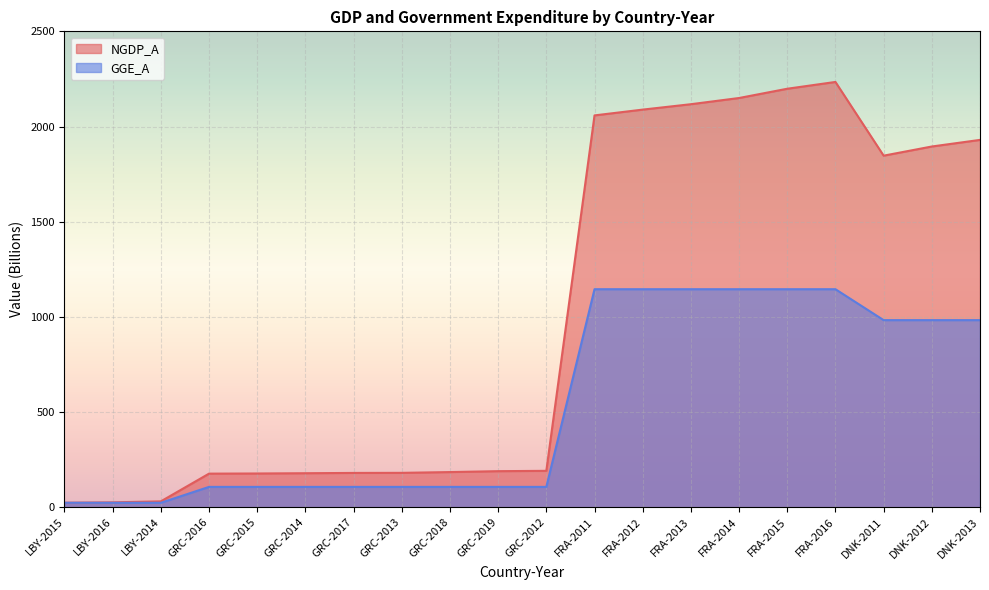

What is the label of the 19th point from the right?

LBY-2016